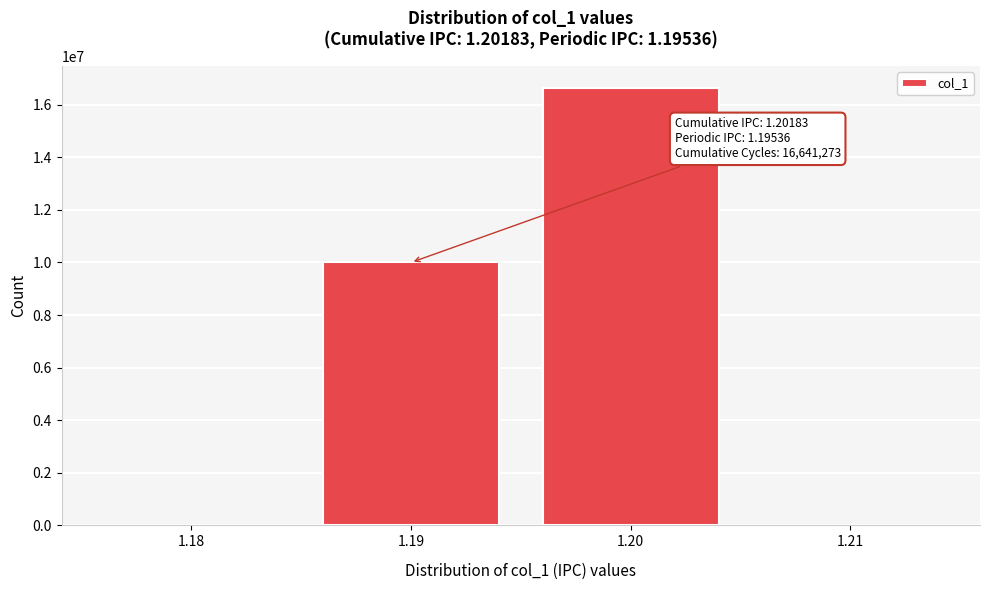

Reading right to left, list all the values displayed in this chart.

1.21=0	1.20=16641273	1.19=9999996	1.18=0